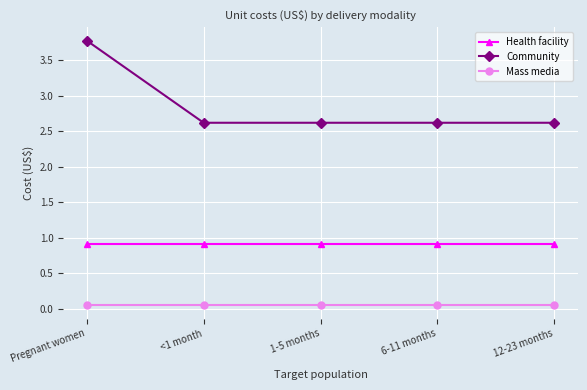

What is the sum of all Community values?

14.3